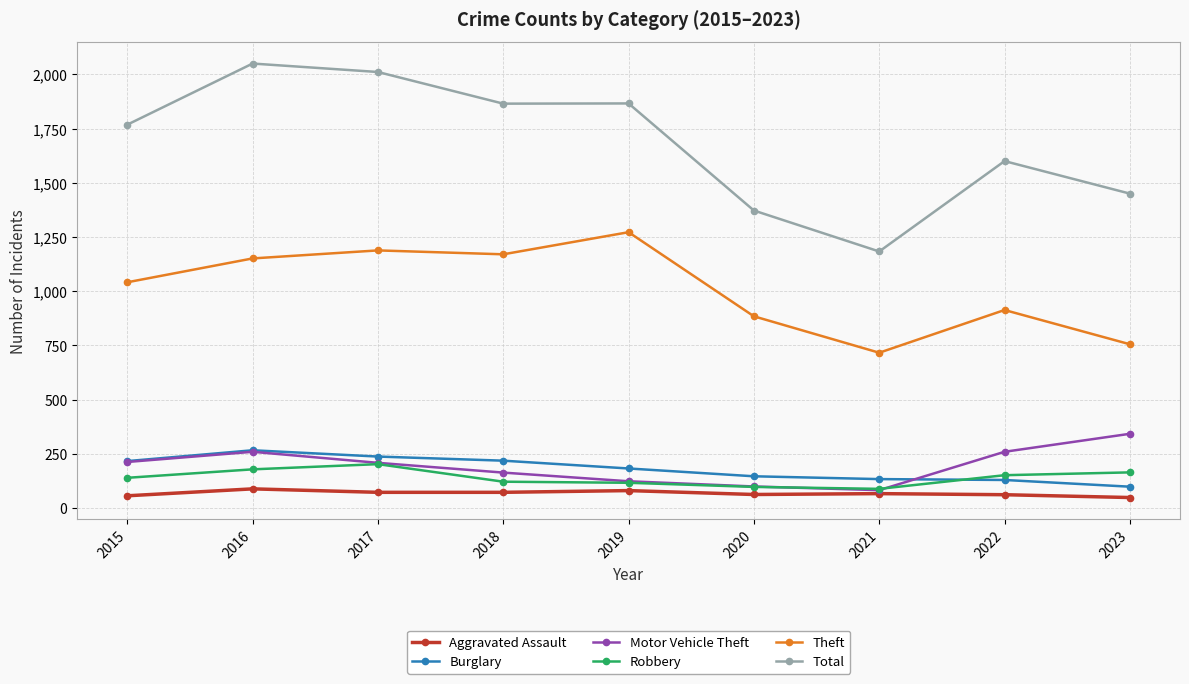

Where is Total nearest to the value 1616?

2022